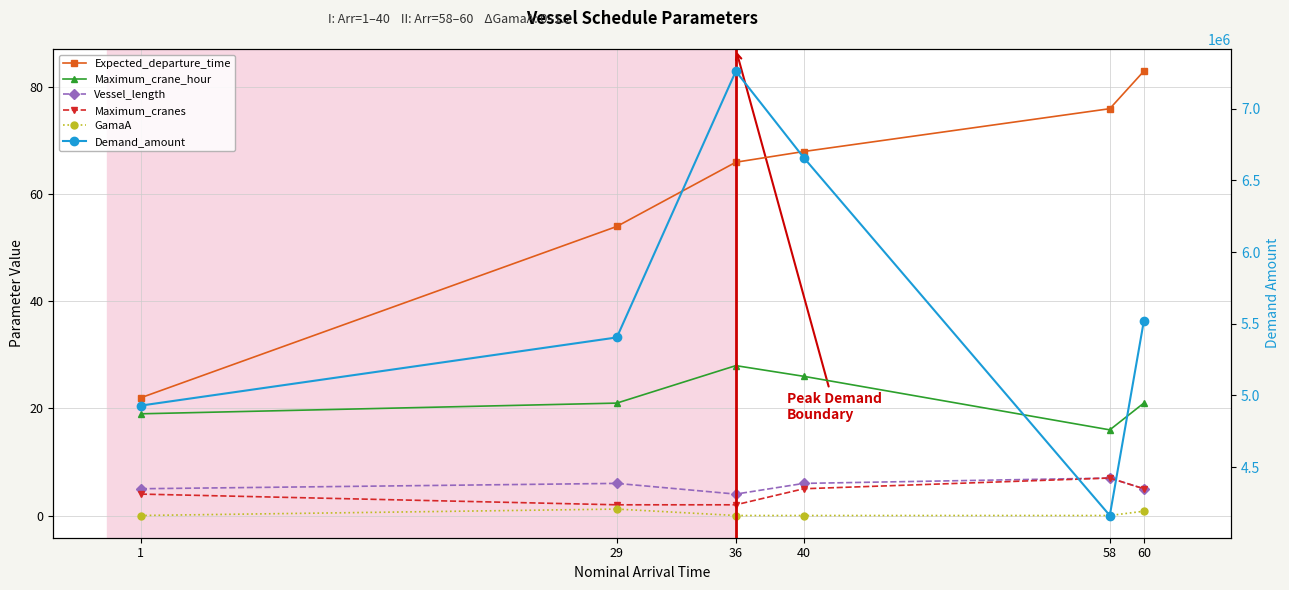

Is the value of Demand_amount at 36 greater than the value of GamaA at 40?

Yes